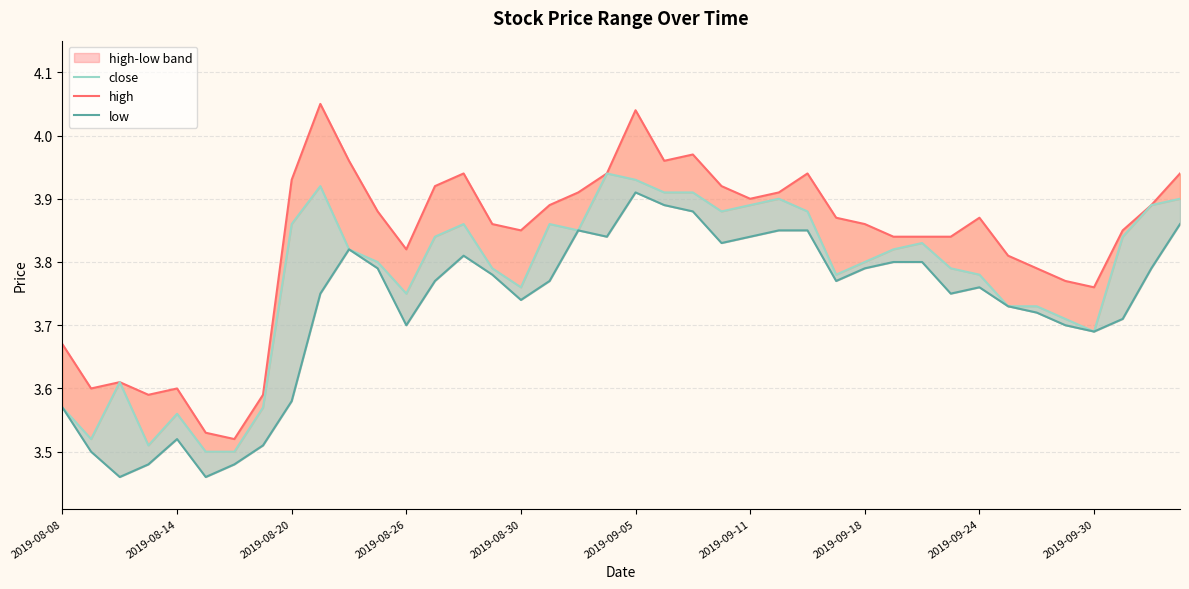

Which series changed the most between 2019-09-11 and 11?

high